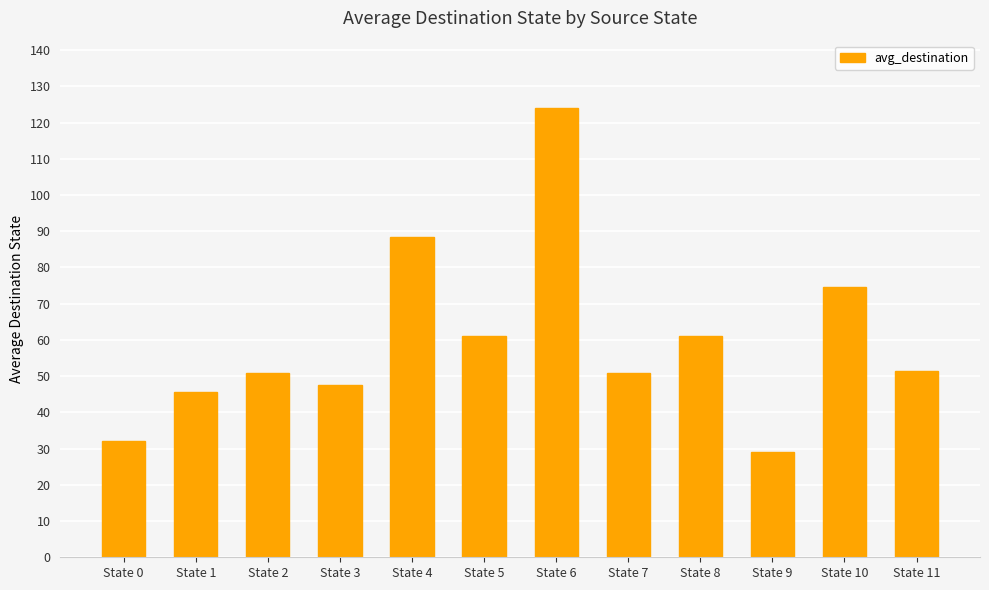

At which category does the chart reach its peak across all series?

State 6